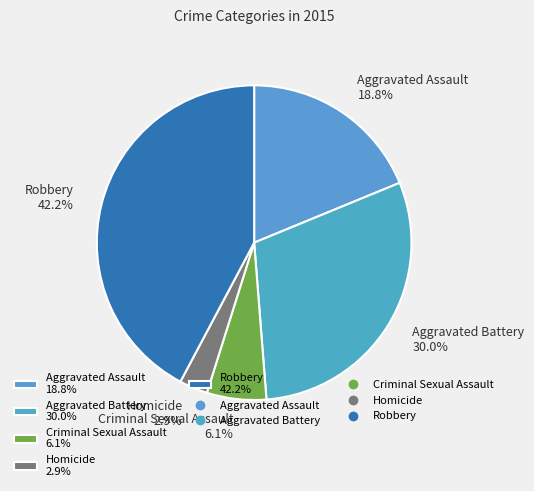

The Criminal Sexual Assault slice represents 1% of the pie. True or false?

False